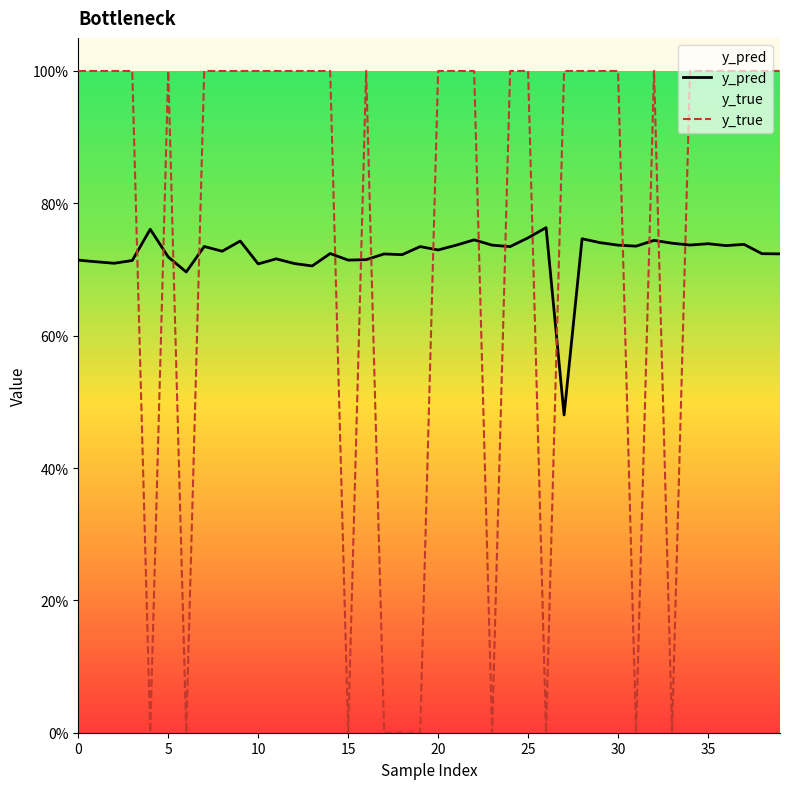

What is the maximum value shown in the chart?

1.0